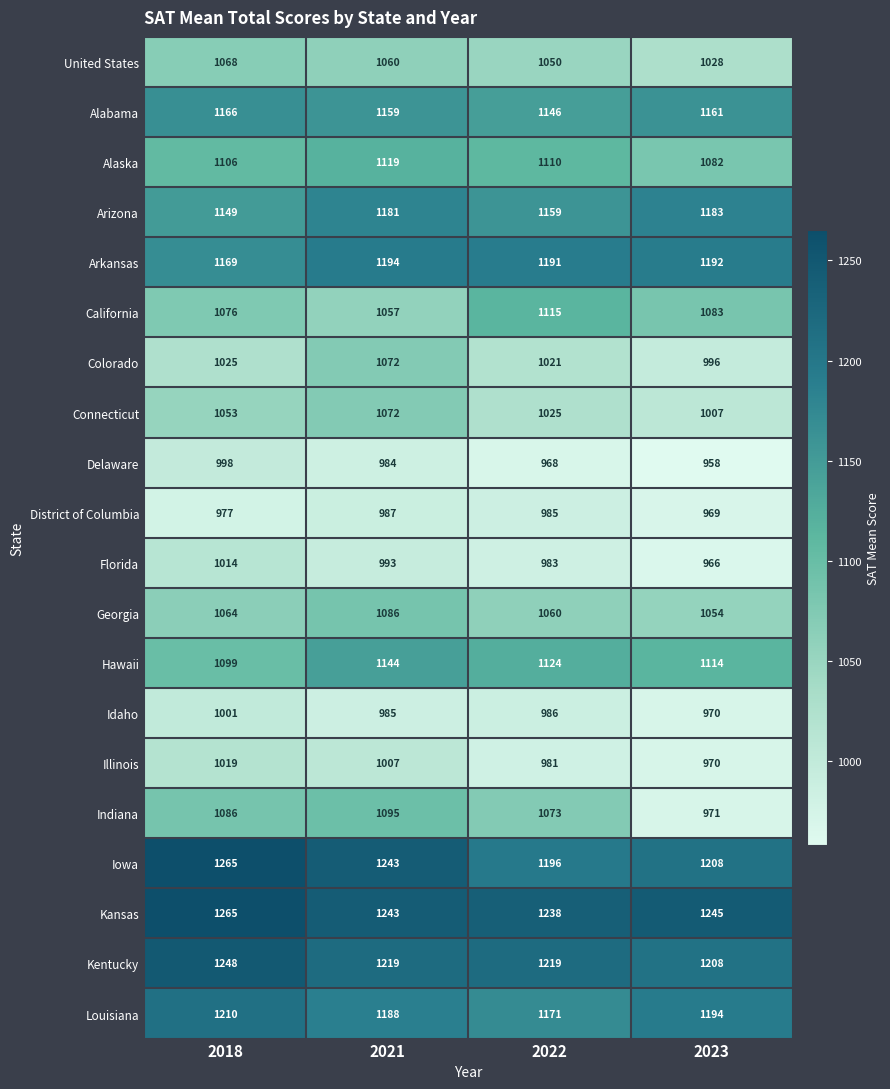

At which category is the sum across all series the highest?

2021